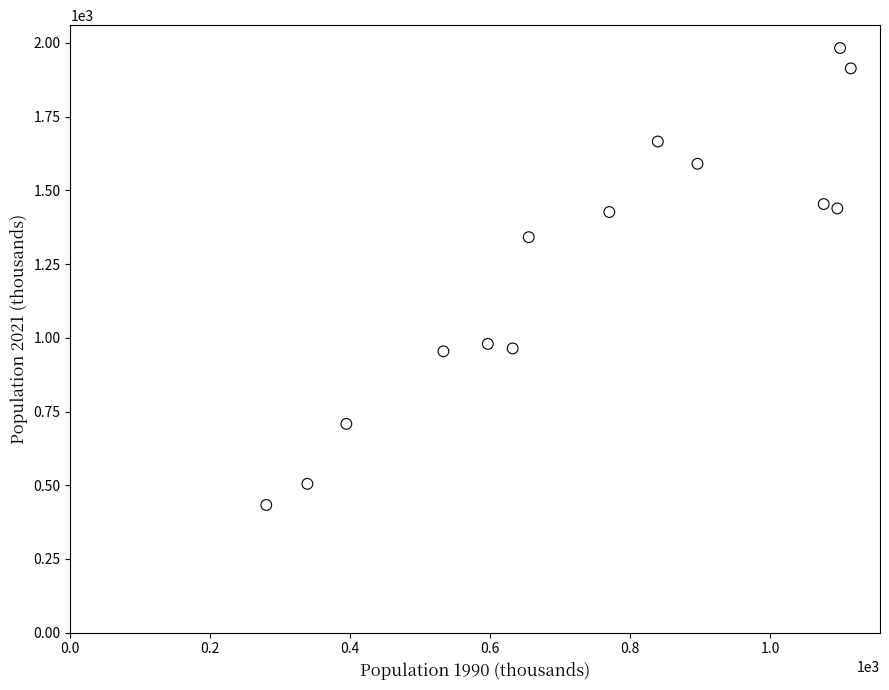

What is the range of X values (max minus min)?

835.4